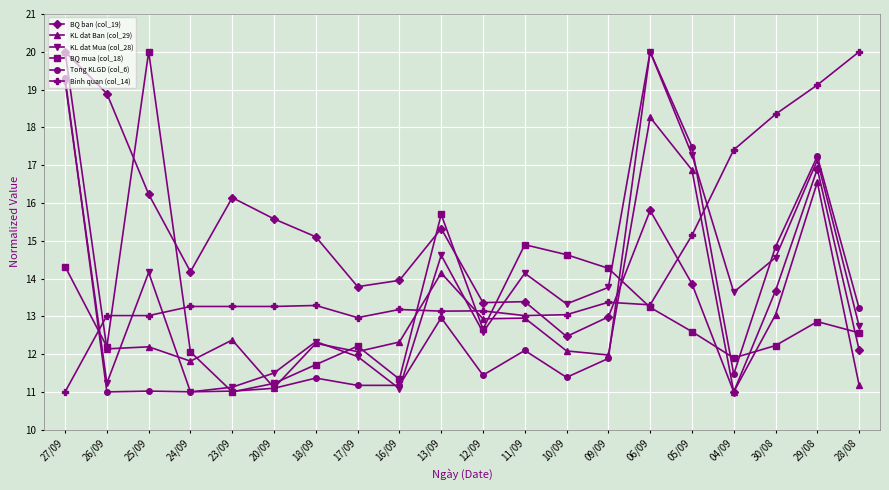

What is the label of the 9th point from the left?

16/09